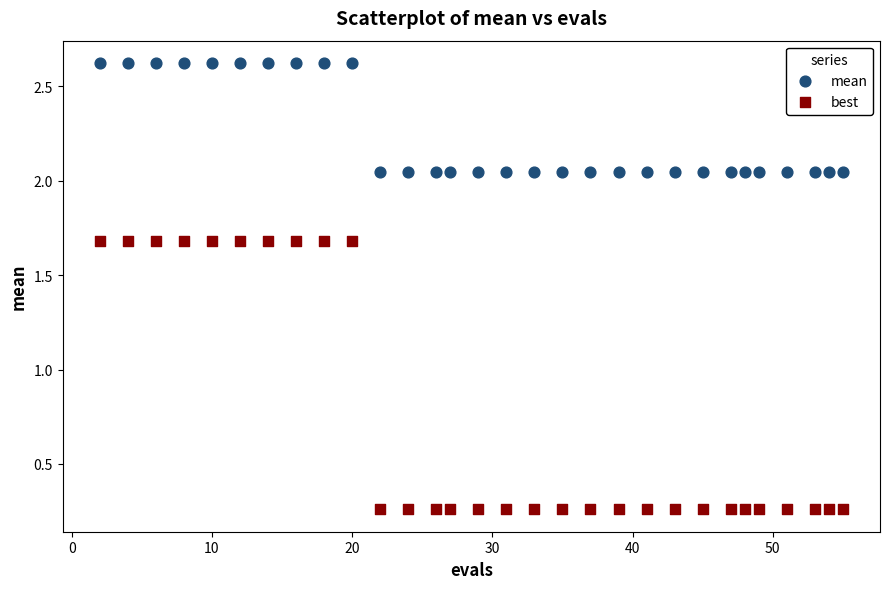

Which series has the widest spread of Y values?

best